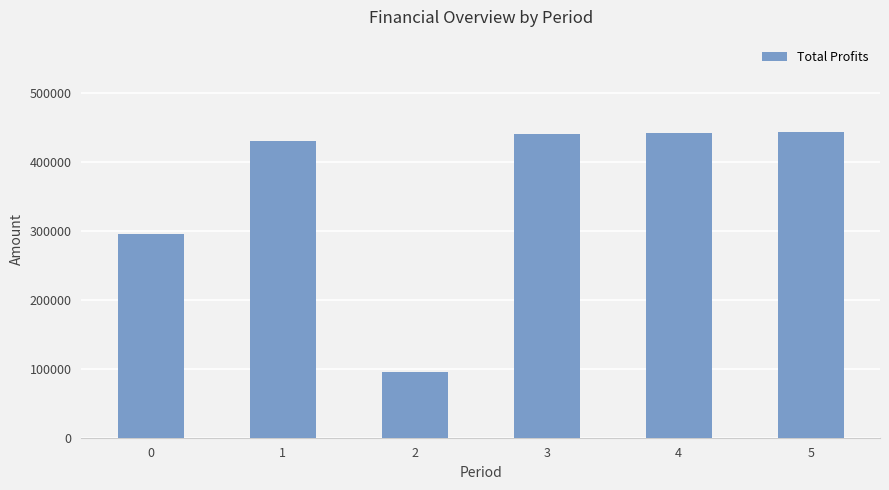

How many series are shown in this chart?

1